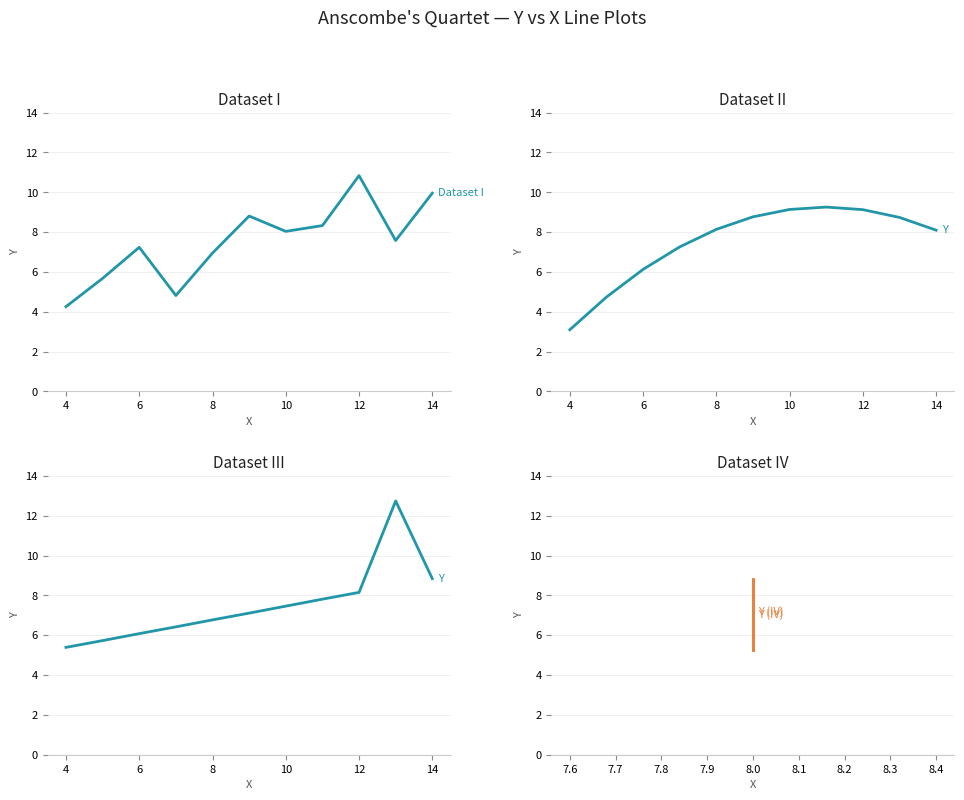

Which series changed the most between 10 and 14?

Dataset I